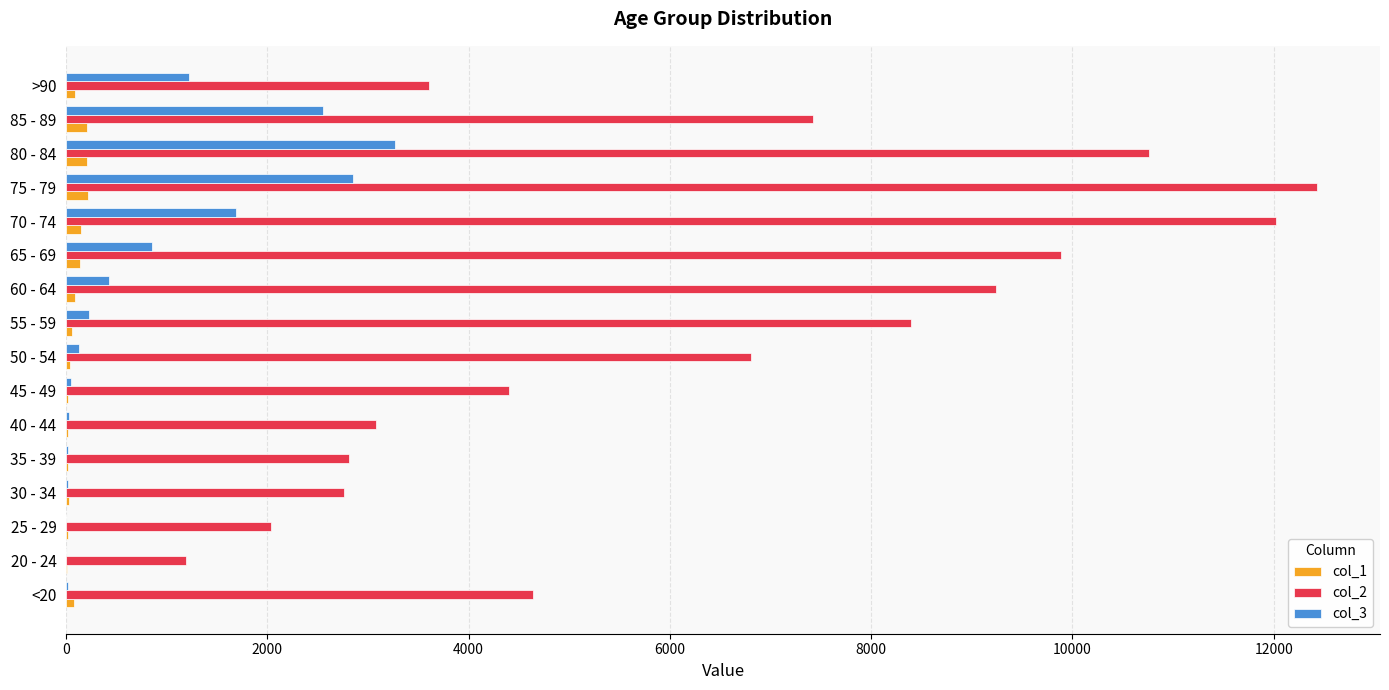

Which series has the widest spread of values?

col_2